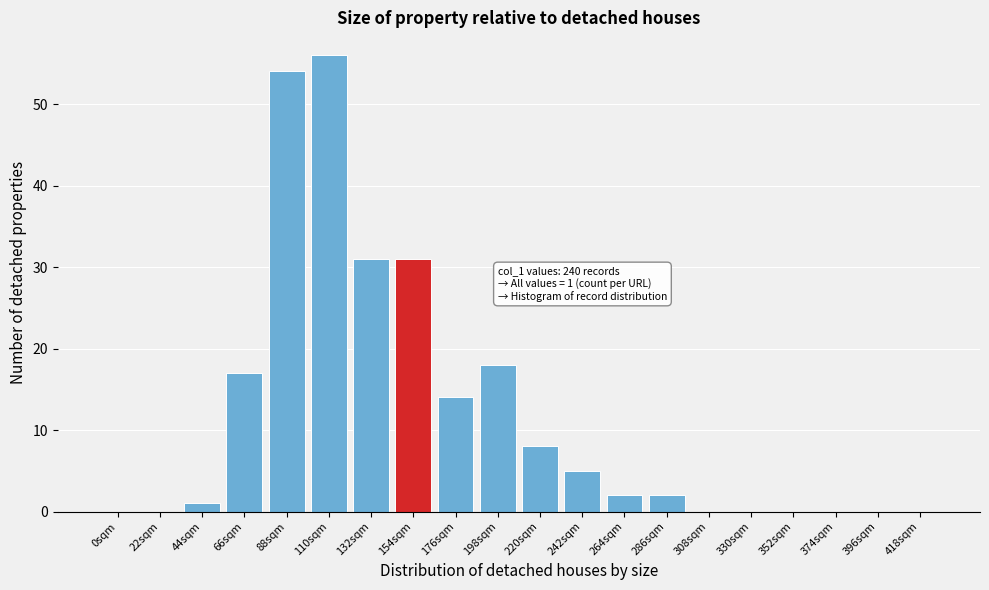

Reading left to right, what are all the values shown in this chart?

0sqm=0	22sqm=0	44sqm=1	66sqm=17	88sqm=54	110sqm=56	132sqm=31	154sqm=31	176sqm=14	198sqm=18	220sqm=8	242sqm=5	264sqm=2	286sqm=2	308sqm=0	330sqm=0	352sqm=0	374sqm=0	396sqm=0	418sqm=0